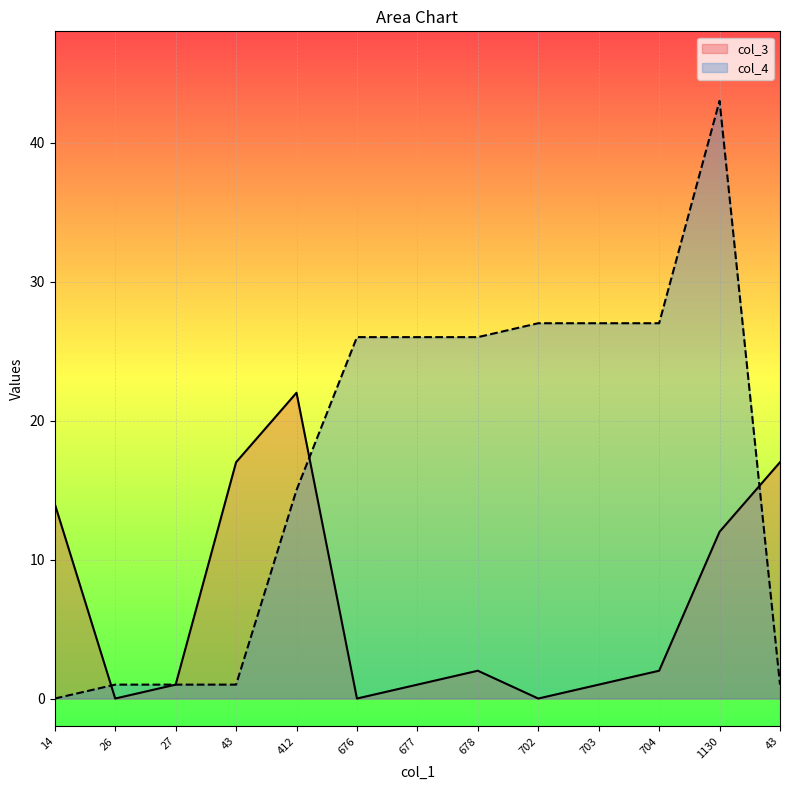

What is the sum of all col_4 values?

221